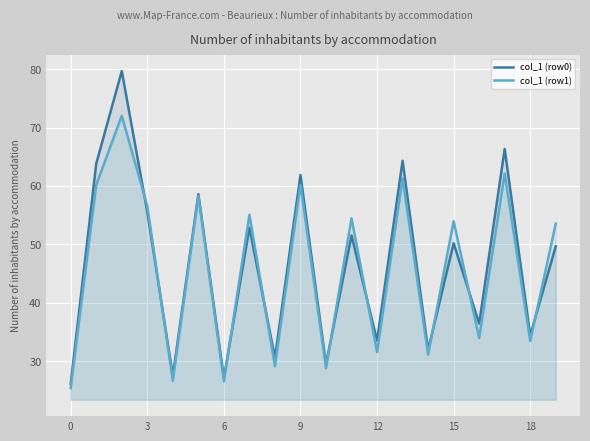

At which label is col_1 (row0) closest to 52?

11